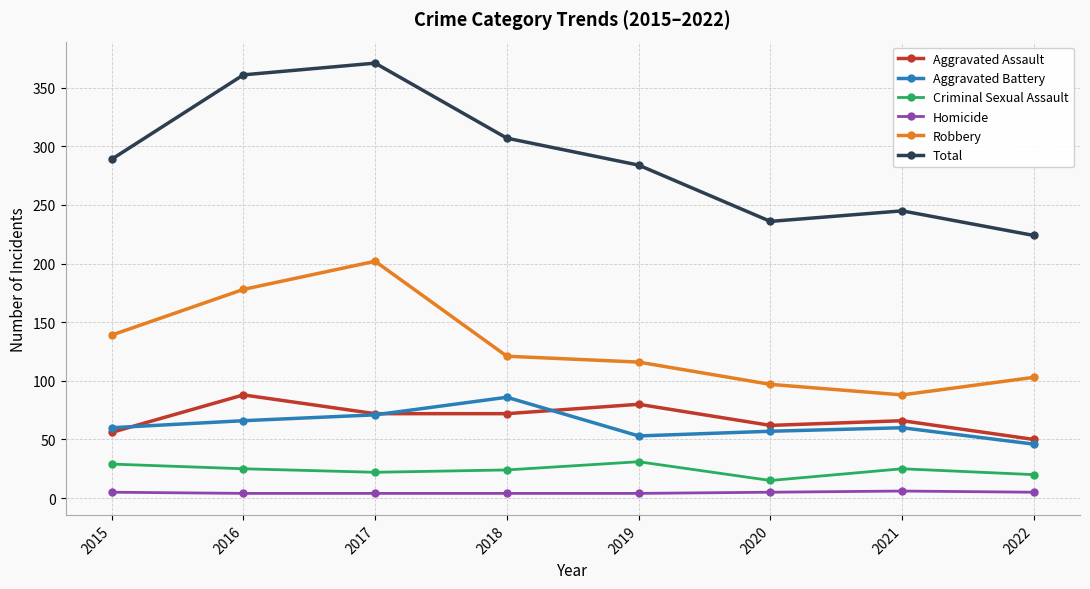

At which category does the chart reach its peak across all series?

2017